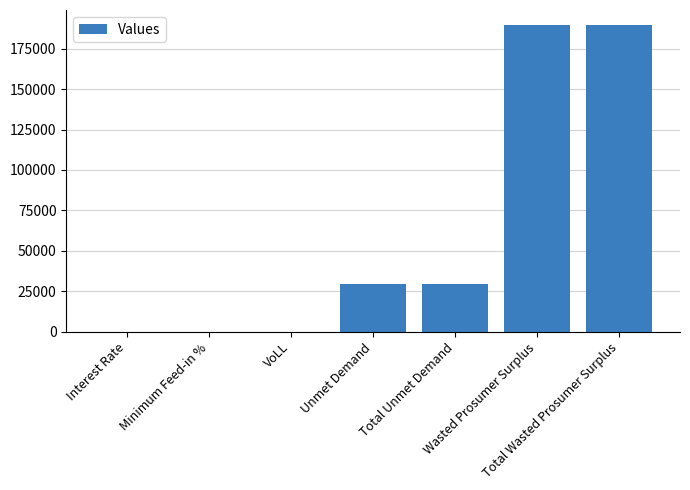

What is the sum of all values?

437518.2